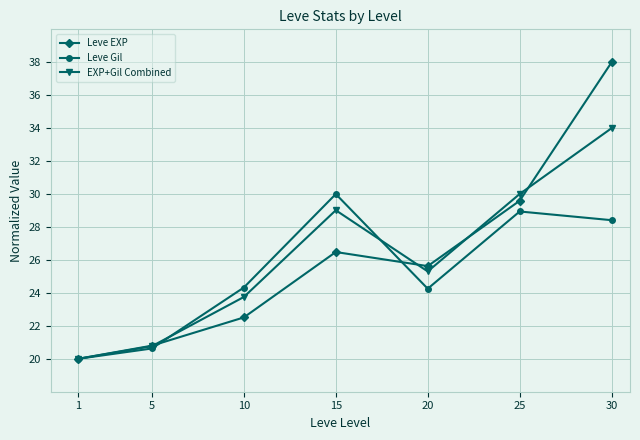

At which label does Leve EXP reach its peak?

30